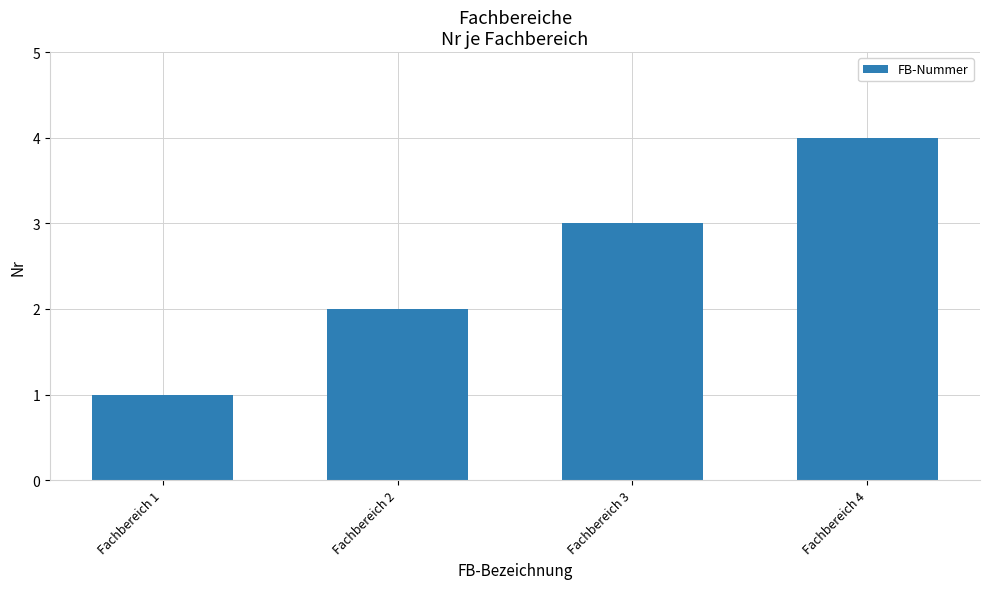

List the labels in order of value, smallest first.

Fachbereich 1, Fachbereich 2, Fachbereich 3, Fachbereich 4